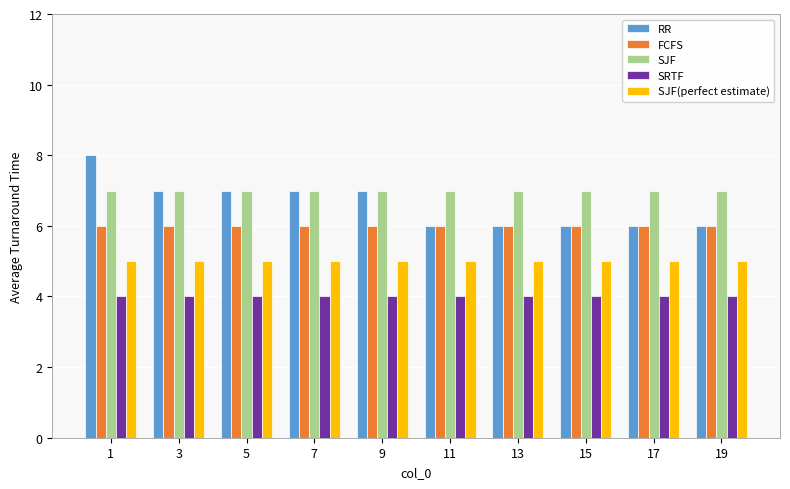

Reading left to right, extract all data points from this chart.

RR: 1=8	3=7	5=7	7=7	9=7	11=6	13=6	15=6	17=6	19=6
FCFS: 1=6	3=6	5=6	7=6	9=6	11=6	13=6	15=6	17=6	19=6
SJF: 1=7	3=7	5=7	7=7	9=7	11=7	13=7	15=7	17=7	19=7
SRTF: 1=4	3=4	5=4	7=4	9=4	11=4	13=4	15=4	17=4	19=4
SJF(perfect estimate): 1=5	3=5	5=5	7=5	9=5	11=5	13=5	15=5	17=5	19=5